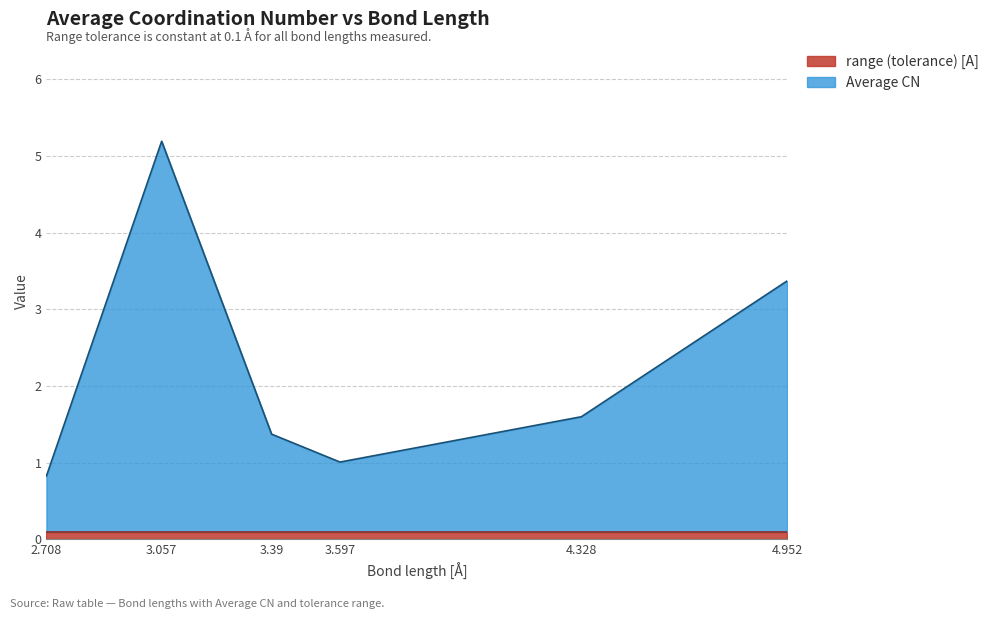

The value at 3.39 is 2.3. True or false?

False